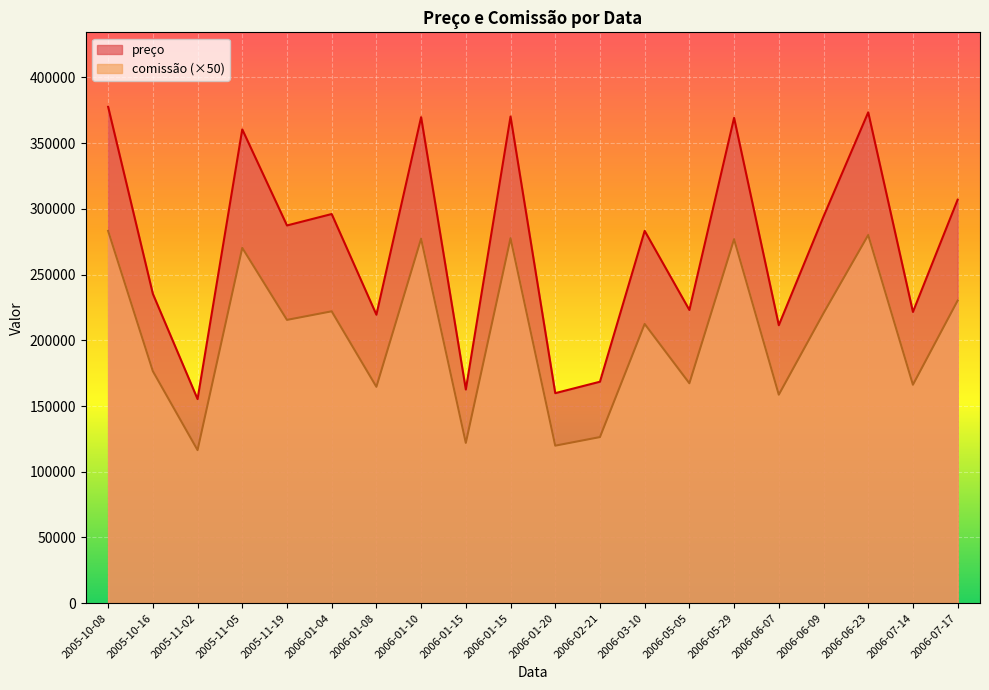

What is the label of the 15th point from the right?

2006-01-04